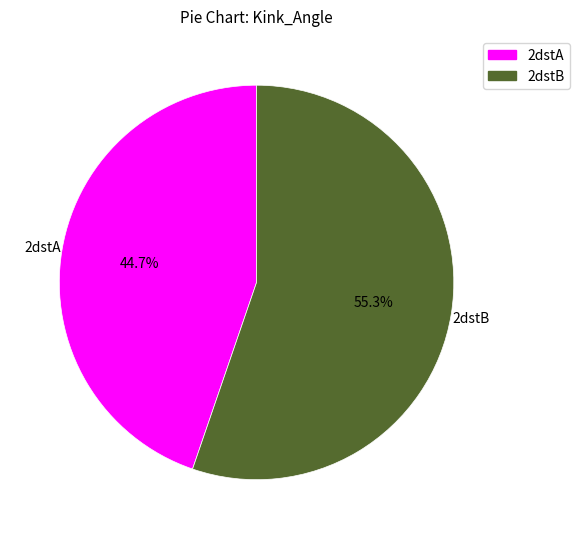

How many slices are in this pie chart?

2